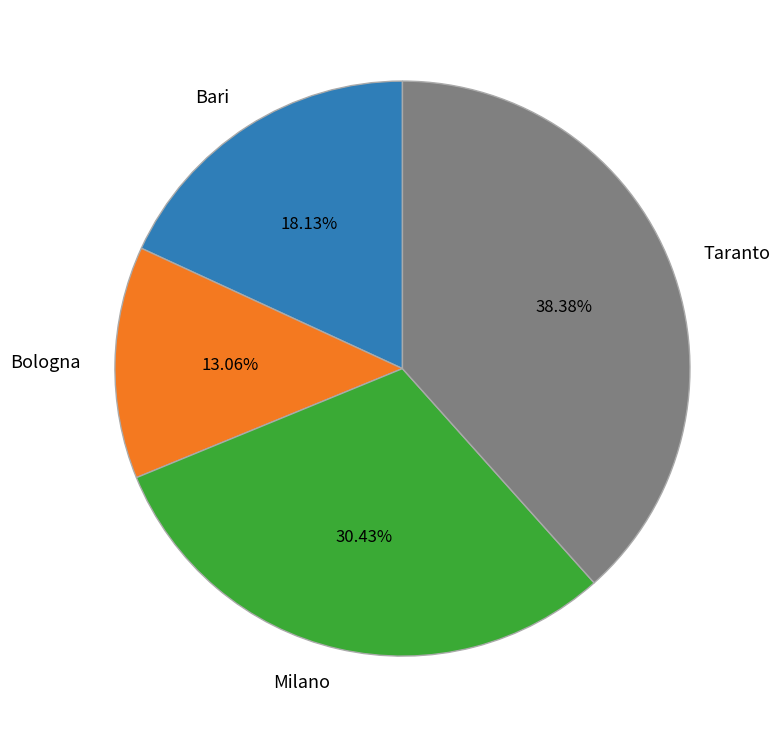

To the nearest percent, what is the difference between the Taranto and Milano slice percentages?

8%